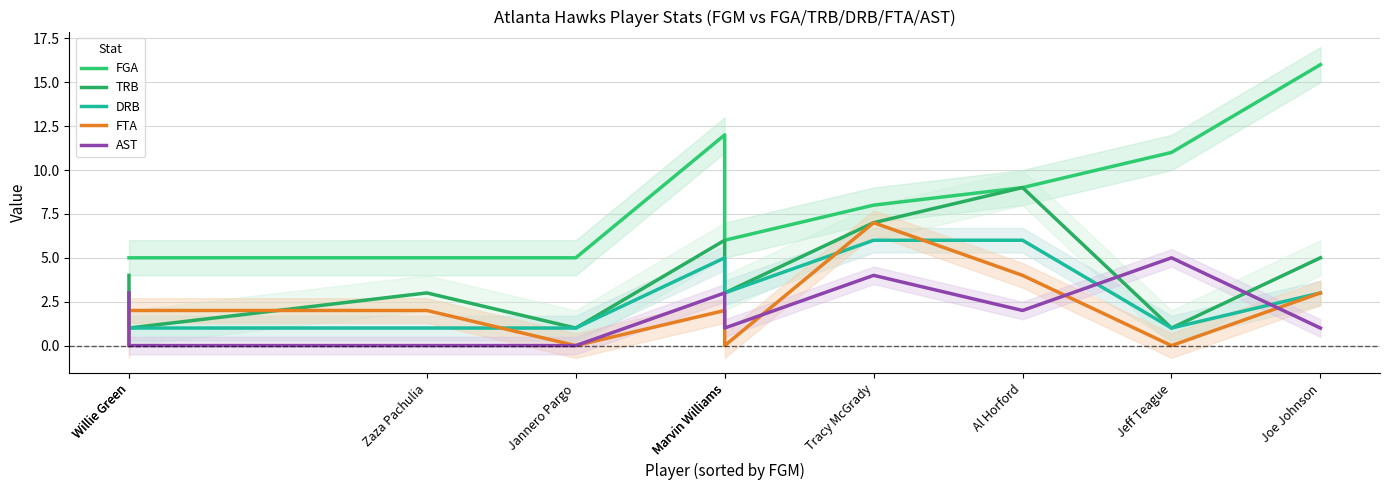

What is the spread (max minus min) of values at Jeff Teague?

11